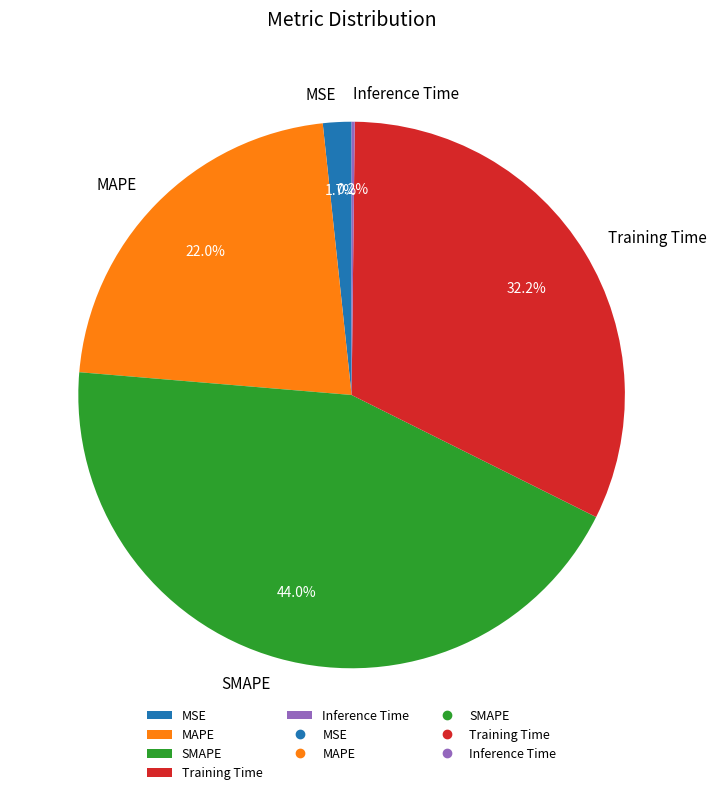

Is Training Time the majority of the pie?

No